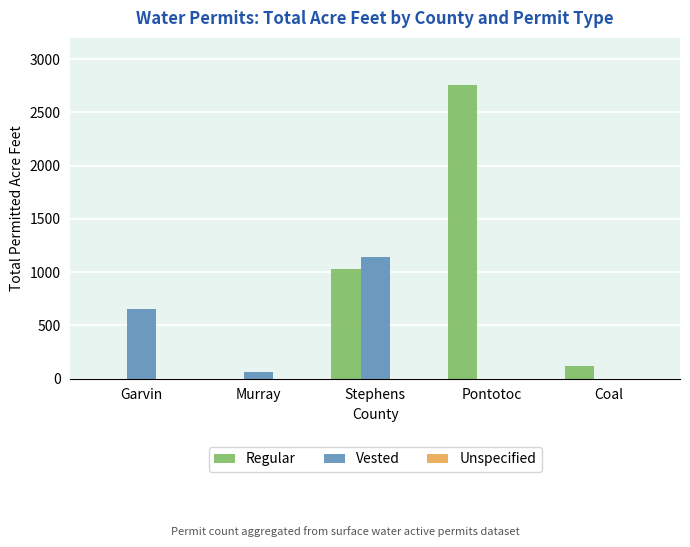

Which series changed the most between Garvin and Stephens?

Regular